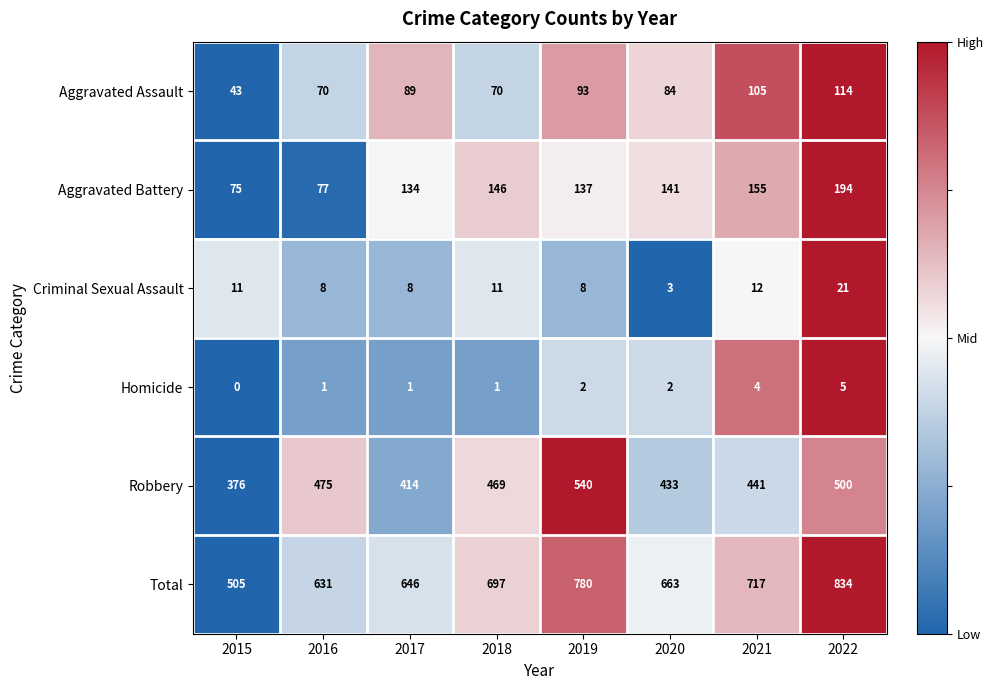

What is the total value across all series at 2017?

1292